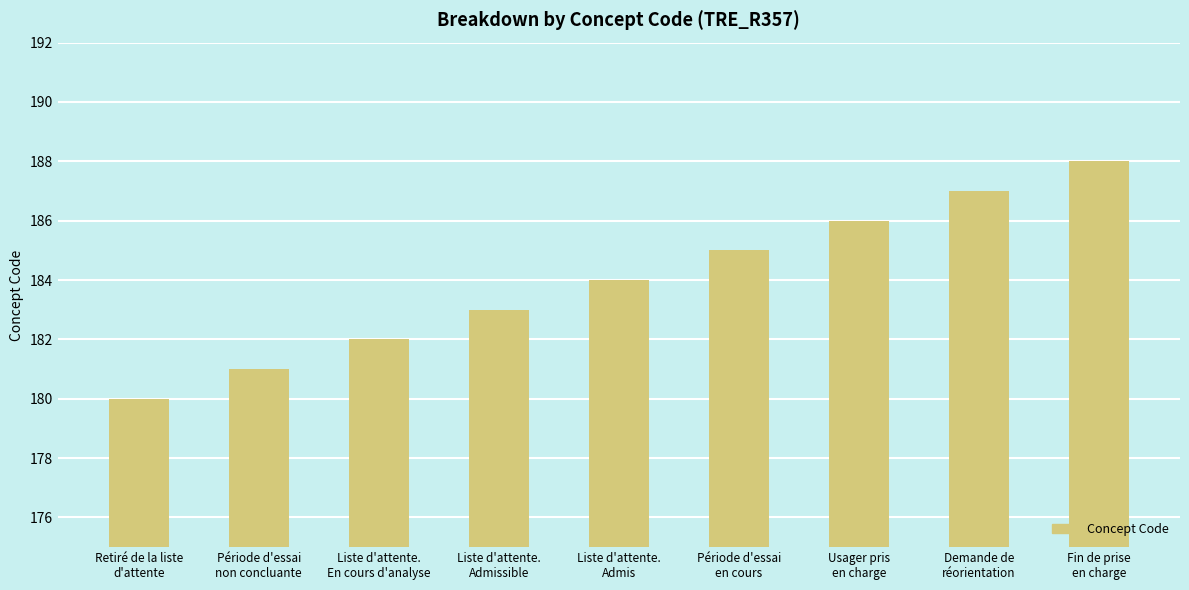

Which category has the lowest value across all series?

Retiré de la liste
d'attente